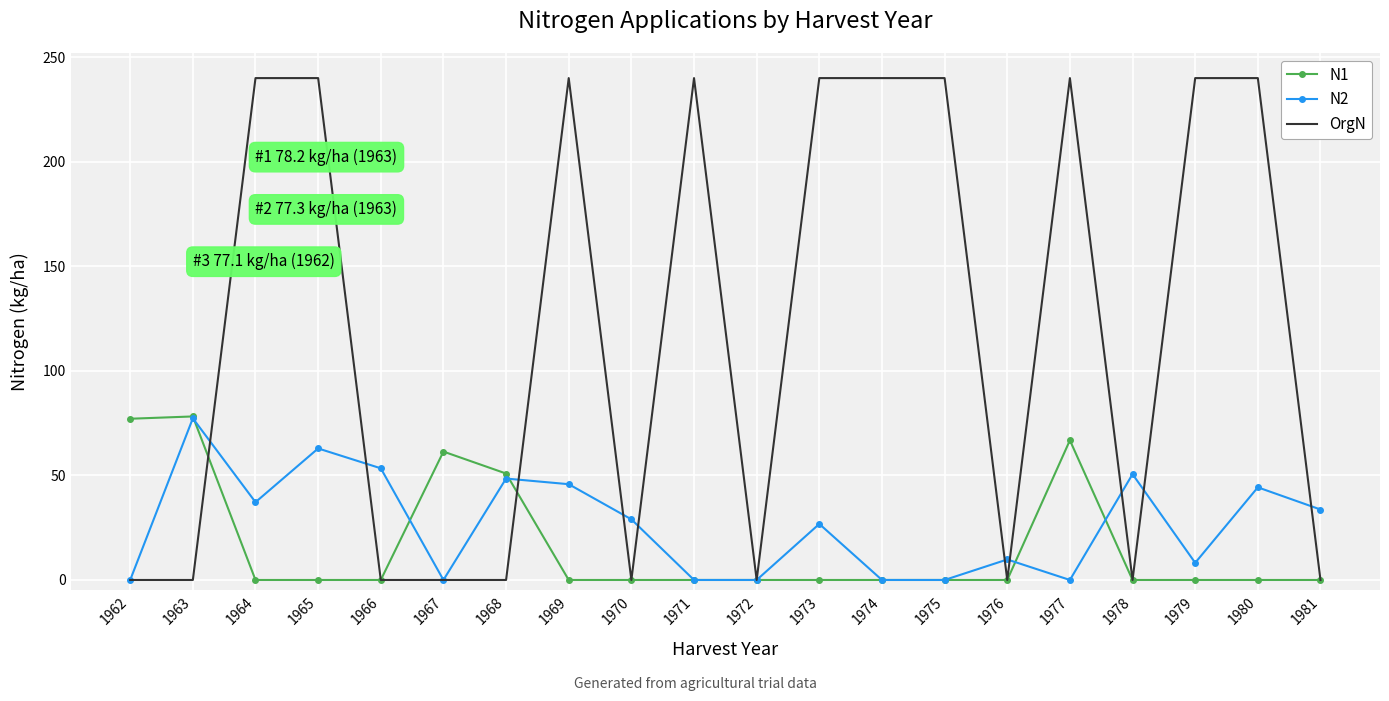

What is the greatest value displayed?

240.0